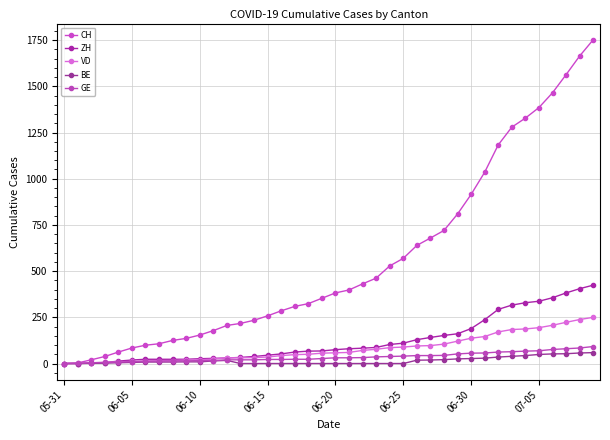

True or false: BE and CH cross at least once.

False